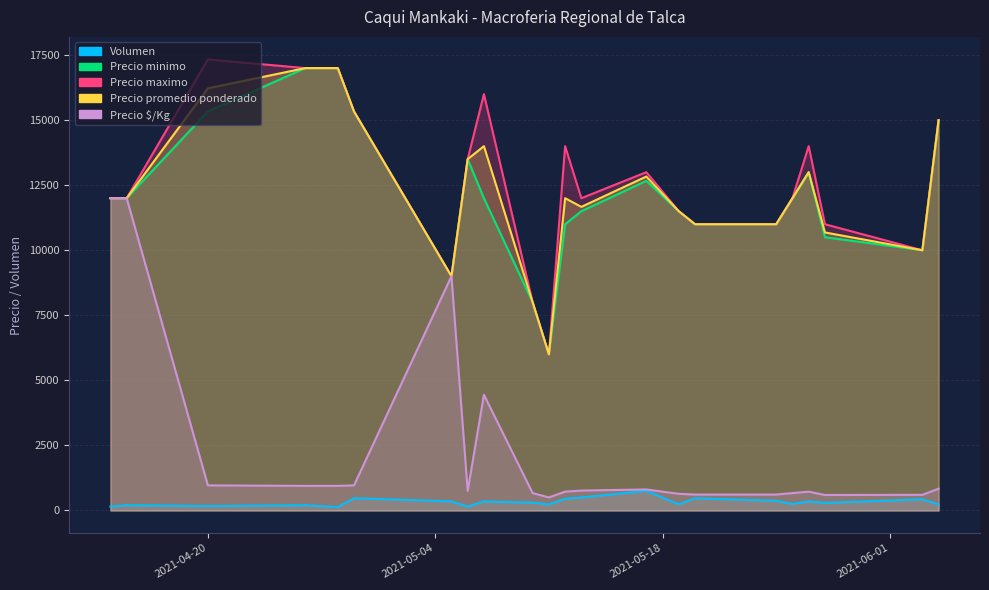

Where is Precio minimo nearest to the value 11500?

2021-05-13